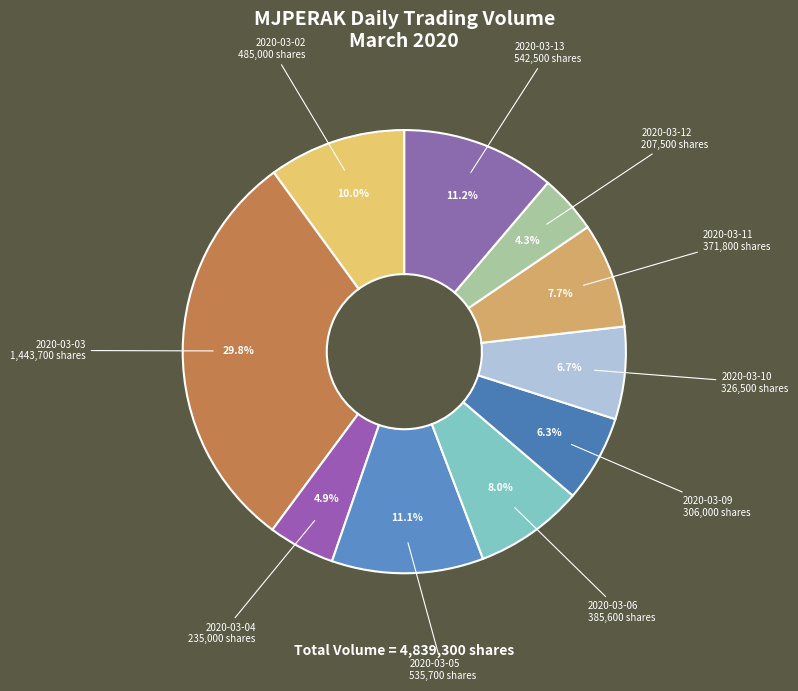

What is the ratio of the value at 2020-03-12 207,500 shares to the value at 2020-03-04 235,000 shares?

0.9